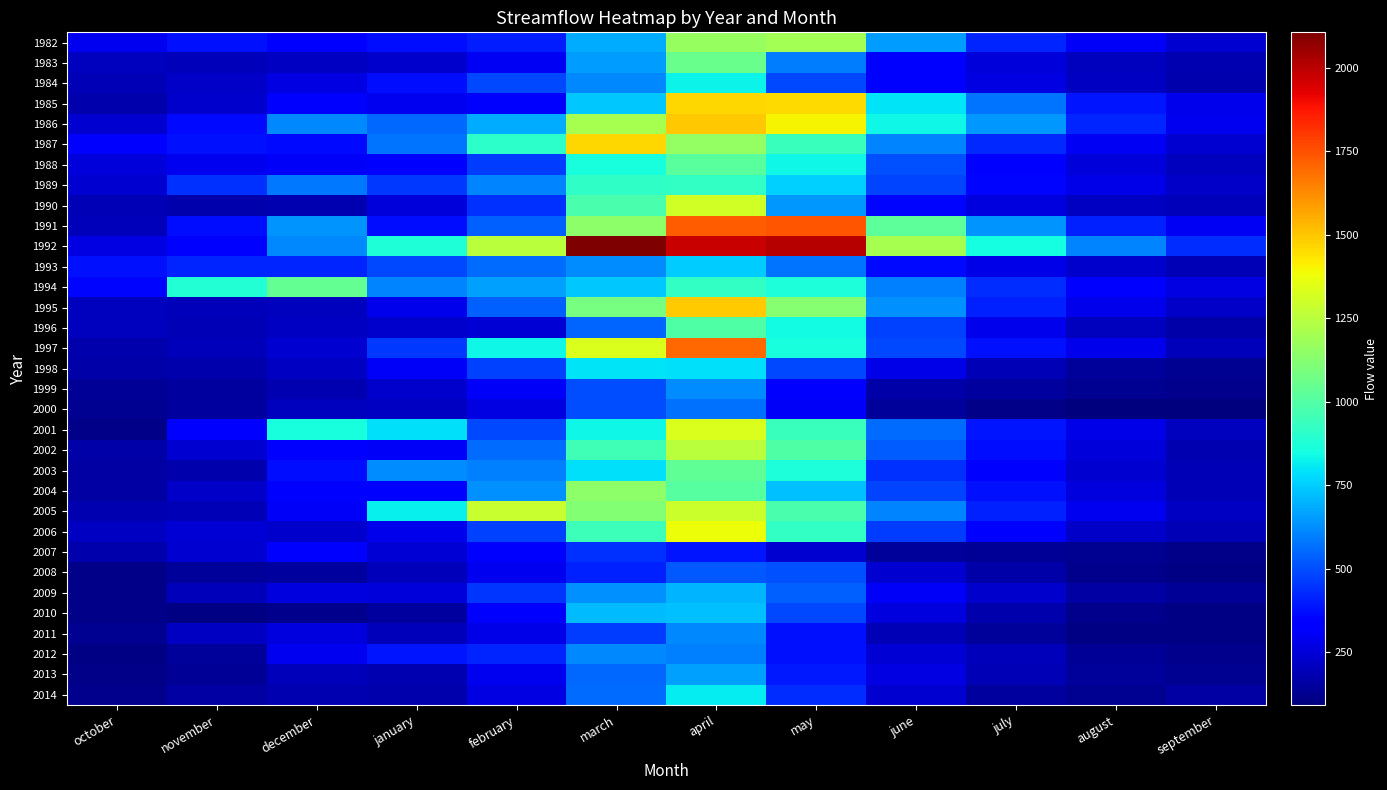

What is the total value across all series at february?

17034.6